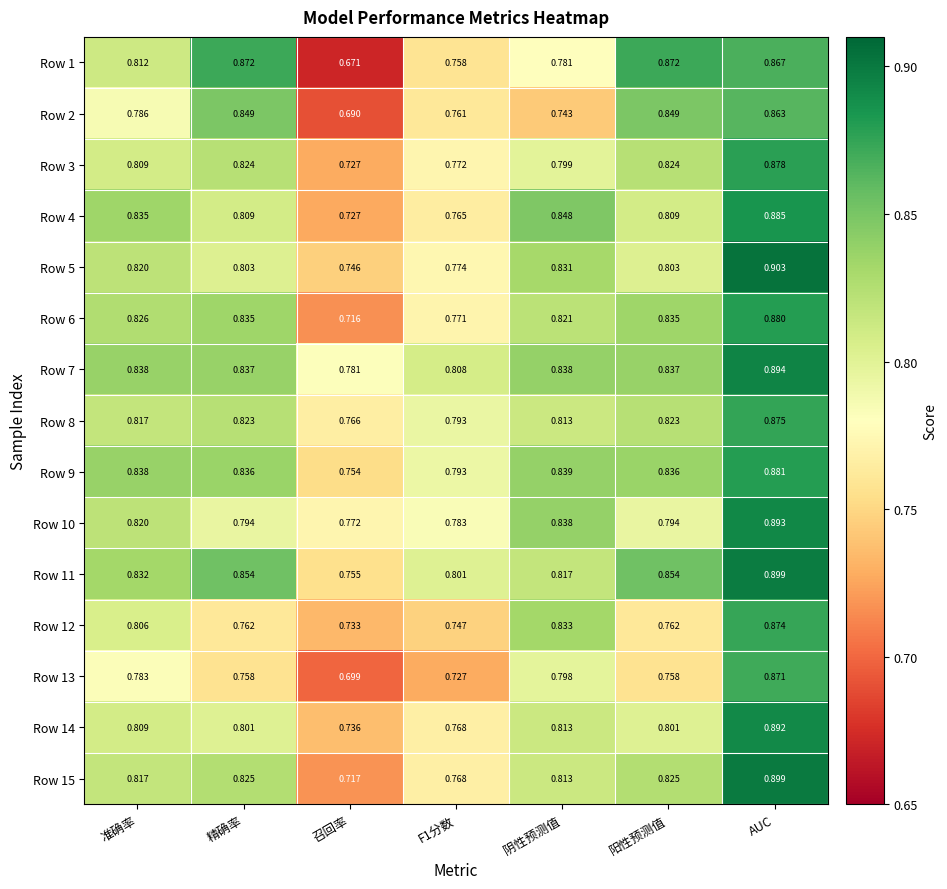

Count the number of data series in this chart.

15